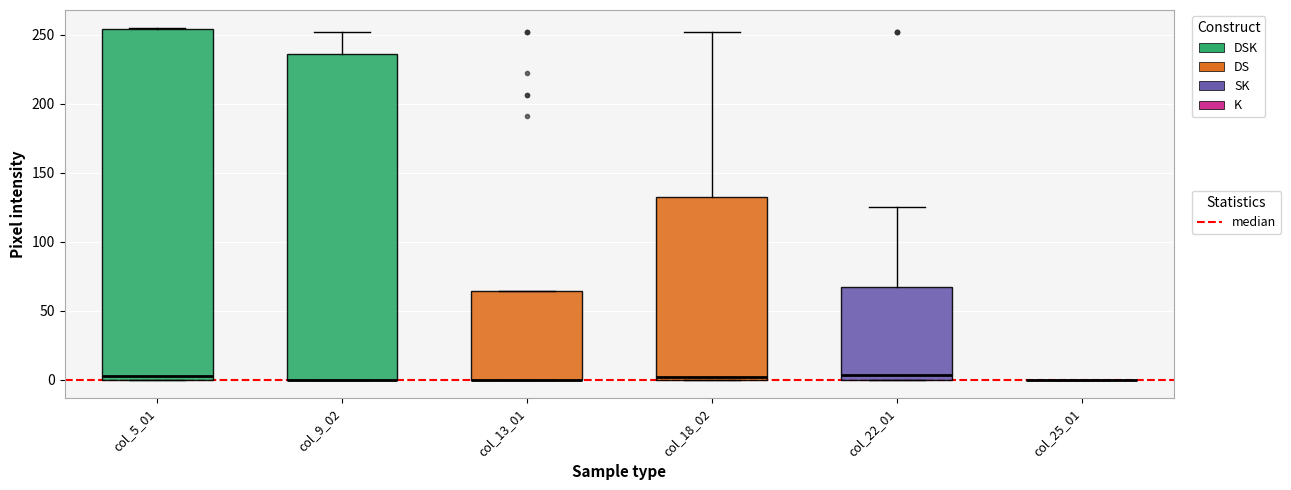

Reading left to right, transcribe this box plot: for each box, give where its median line is, the range the box spans, and where its two whiskers end, as read against the y-axis. The values are not printed on the chart, so give them approximately, as read against the axis.

col_5_01: median 5, box 0 to 255, whiskers 0 to 255
col_9_02: median 0 (drawn on the box's lower edge), box 0 to 235, whiskers 0 to 250
col_13_01: median 0 (drawn on the box's lower edge), box 0 to 65, whiskers 0 to 65
col_18_02: median 0 (just above the box's lower edge), box 0 to 135, whiskers 0 to 250
col_22_01: median 5, box 0 to 70, whiskers 0 to 125
col_25_01: box collapsed to a line at 0, whiskers 0 to 0